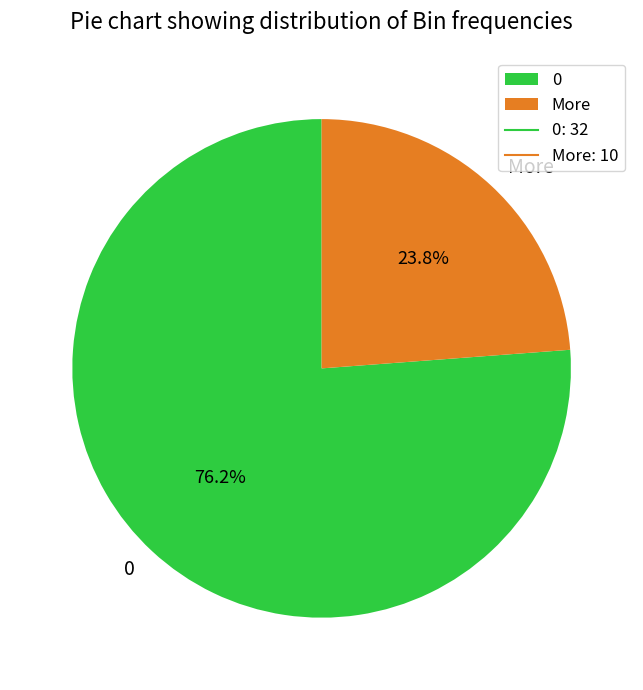

To the nearest percent, what is the average slice percentage?

50%